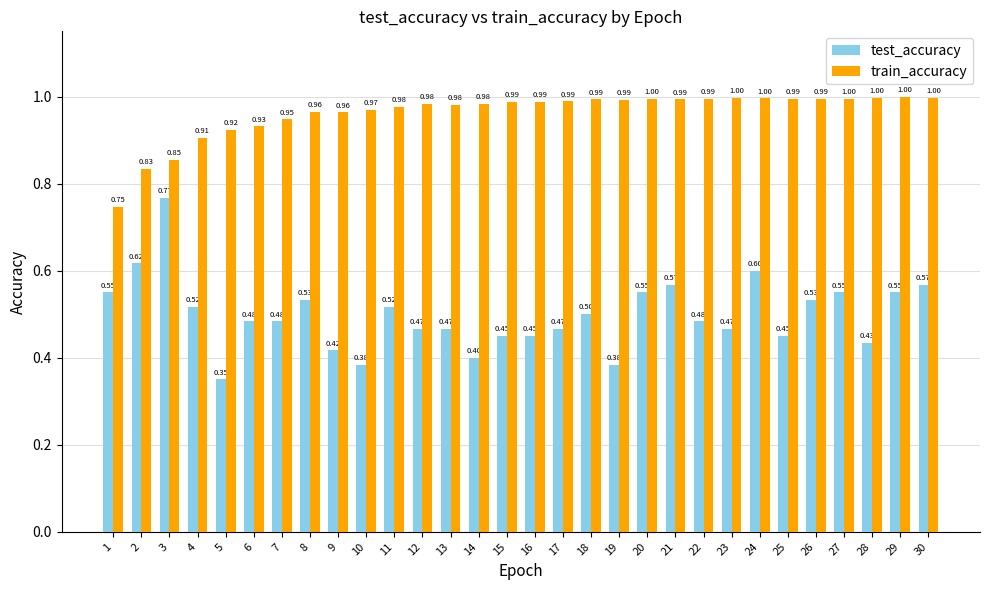

At how many categories does at least one series exceed 0?

30